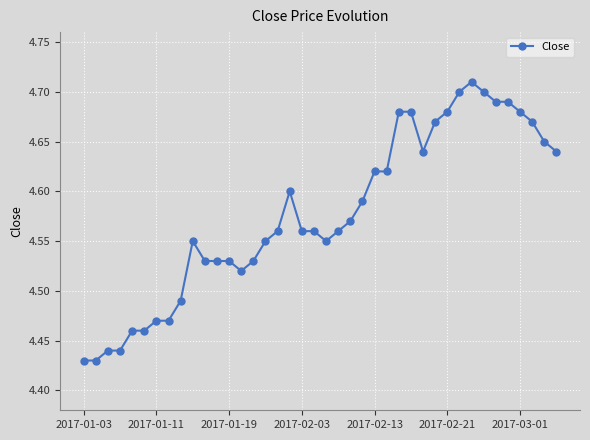

Count the values in the range 4 to 5.

40